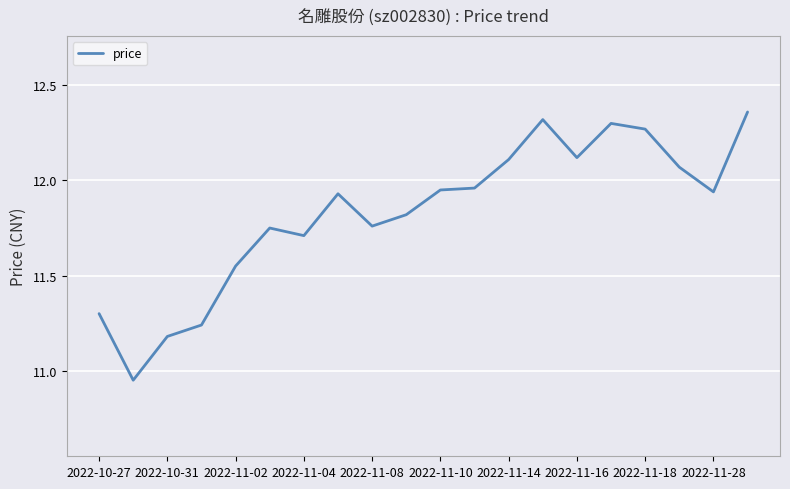

How many categories are shown in the chart?

20